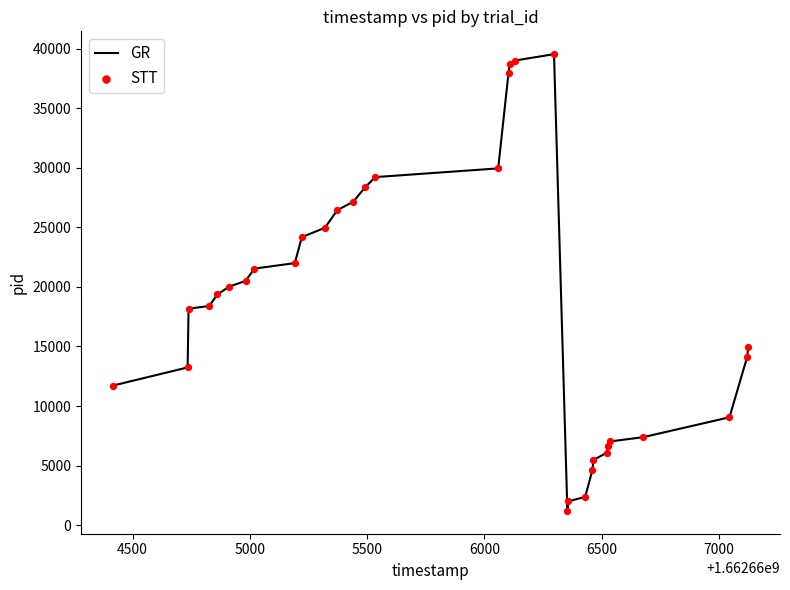

What is the minimum value shown in the chart?

1193